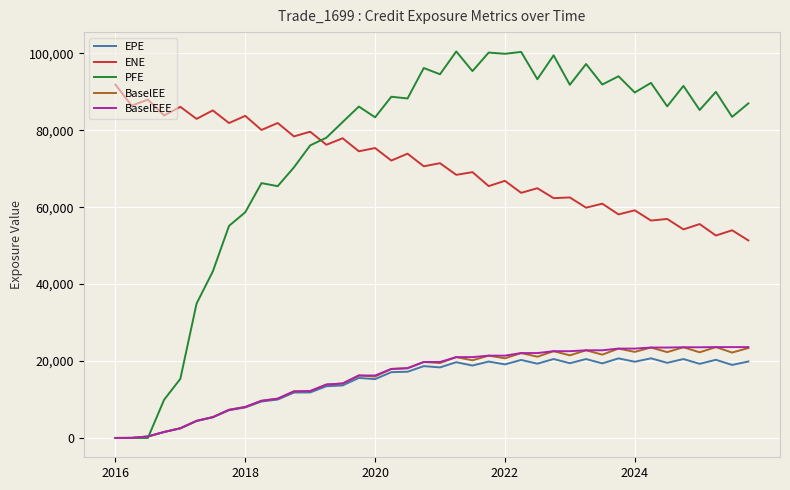

What is the maximum value for BaselEEE?

23620.2